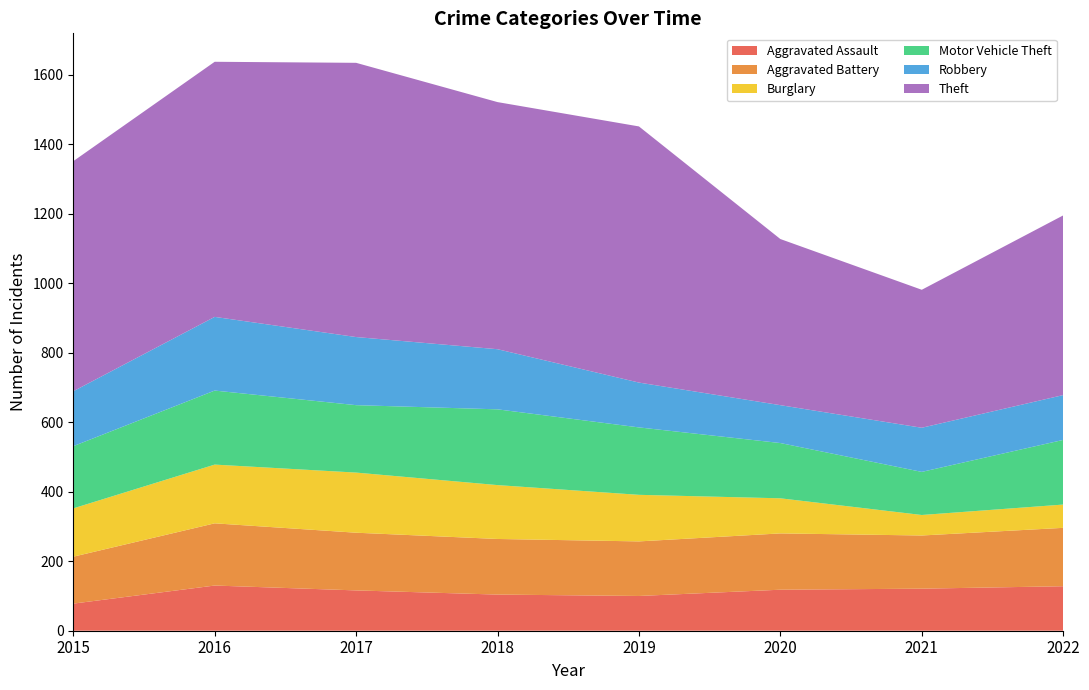

Reading left to right, extract all data points from this chart.

Aggravated Assault: 2015=78	2016=130	2017=116	2018=104	2019=100	2020=118	2021=121	2022=128
Aggravated Battery: 2015=135	2016=179	2017=166	2018=160	2019=157	2020=162	2021=153	2022=168
Burglary: 2015=139	2016=169	2017=173	2018=155	2019=134	2020=101	2021=59	2022=67
Motor Vehicle Theft: 2015=179	2016=213	2017=194	2018=218	2019=194	2020=159	2021=124	2022=186
Robbery: 2015=158	2016=212	2017=196	2018=173	2019=129	2020=109	2021=127	2022=129
Theft: 2015=662	2016=734	2017=789	2018=711	2019=737	2020=478	2021=397	2022=517